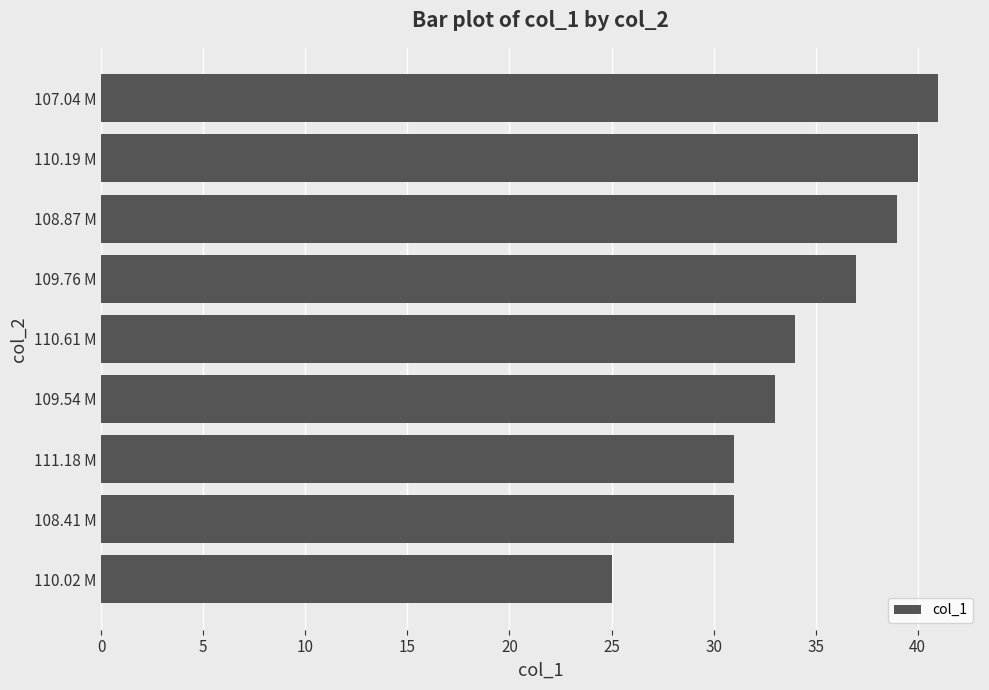

What is the greatest value displayed?

41